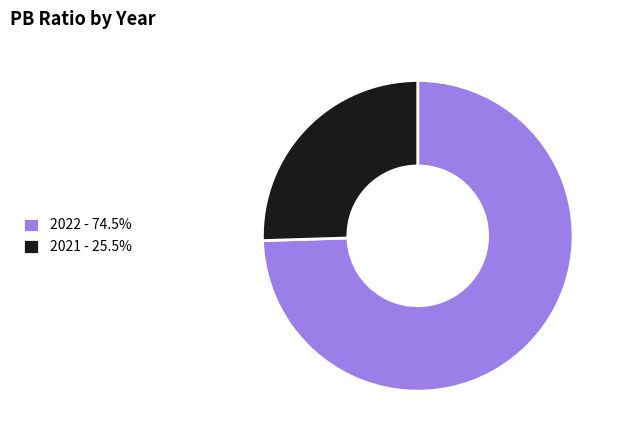

Rank the categories by value from highest to lowest.

2022, 2021